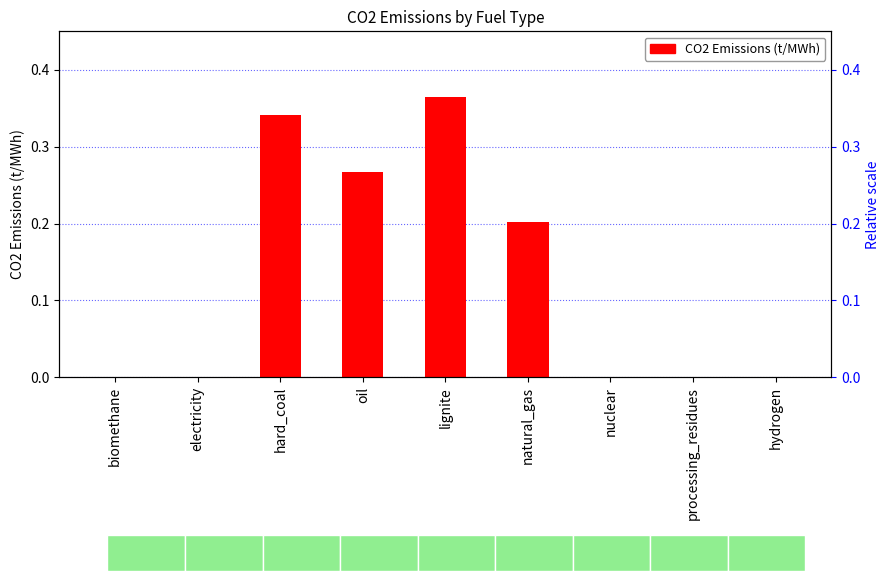

Count the values in the range 0 to 1.

9